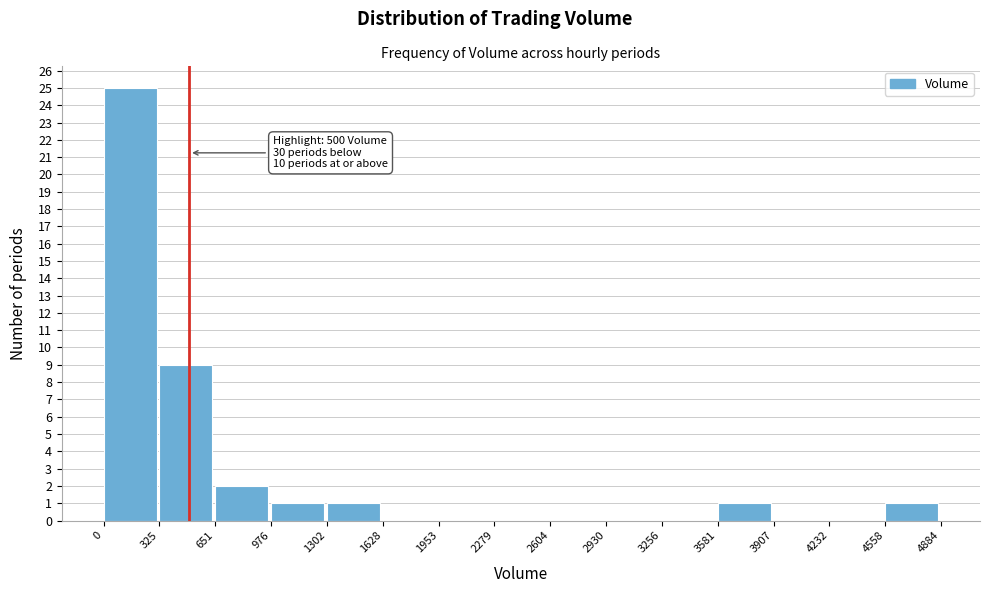

Over which range of the x-axis is the bar tallest?

0 to 325